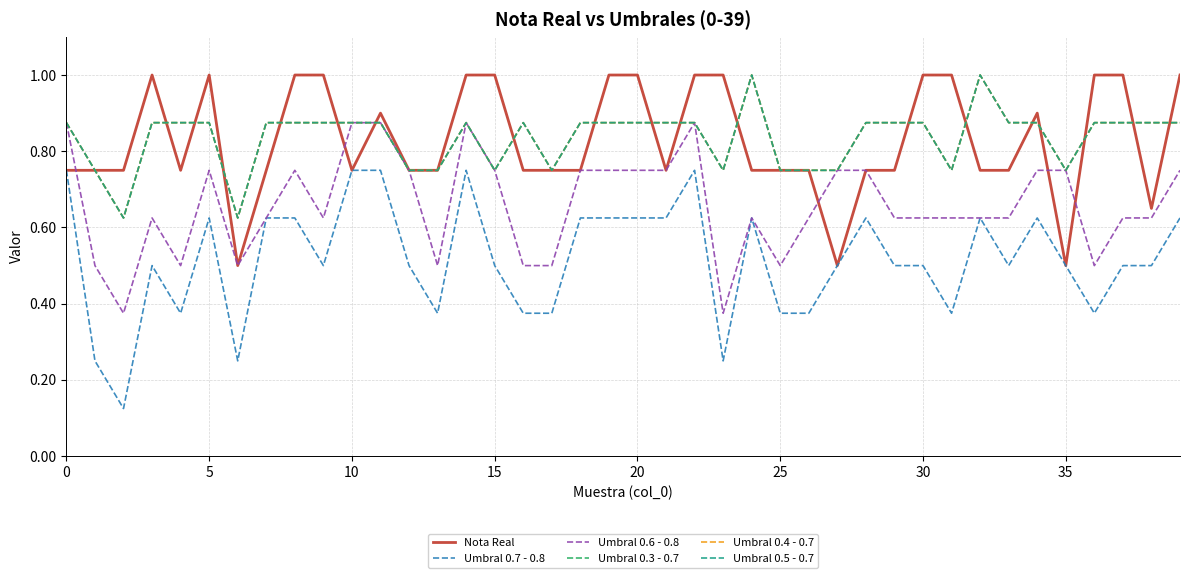

What is the average value of the Umbral 0.7 - 0.8 series?

0.5